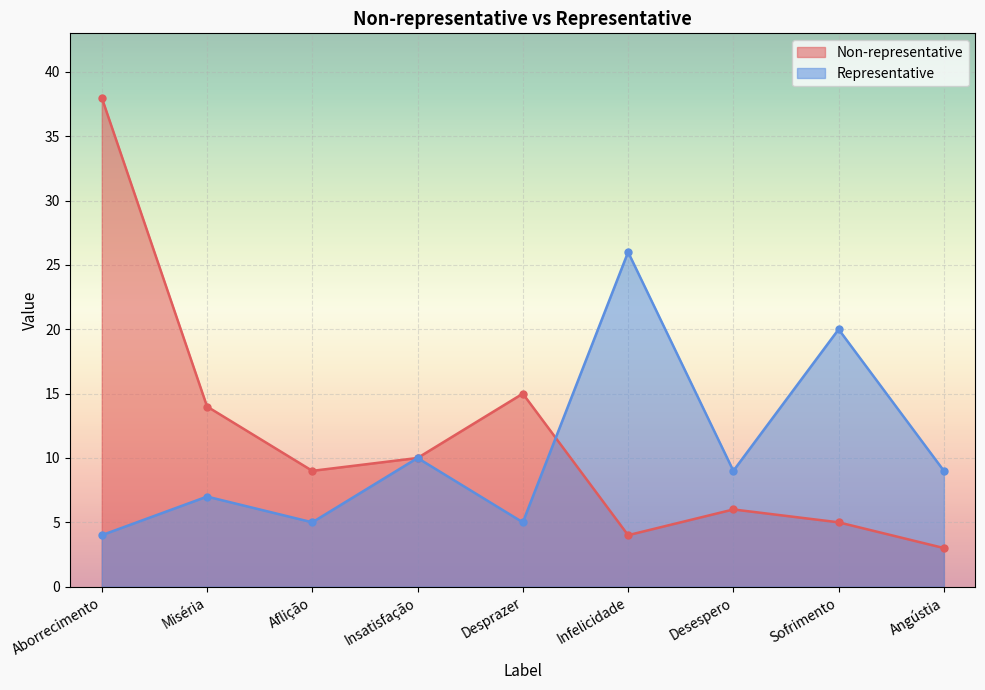

List the labels in order of Non-representative value, smallest first.

Angústia, Infelicidade, Sofrimento, Desespero, Aflição, Insatisfação, Miséria, Desprazer, Aborrecimento